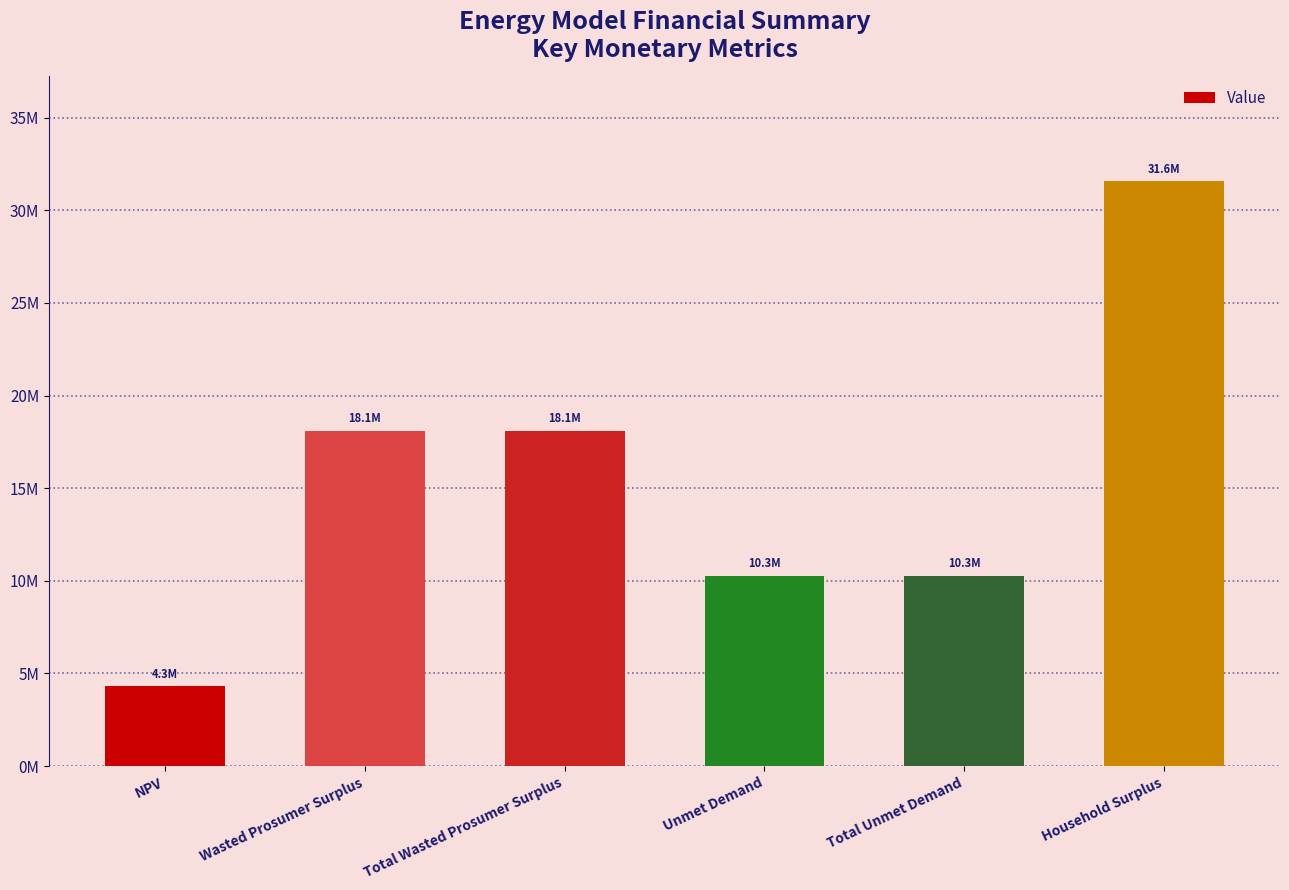

Reading left to right, what are all the values shown in this chart?

4302666.1	18093321.8	18093321.8	10285071.6	10285071.6	31553081.2